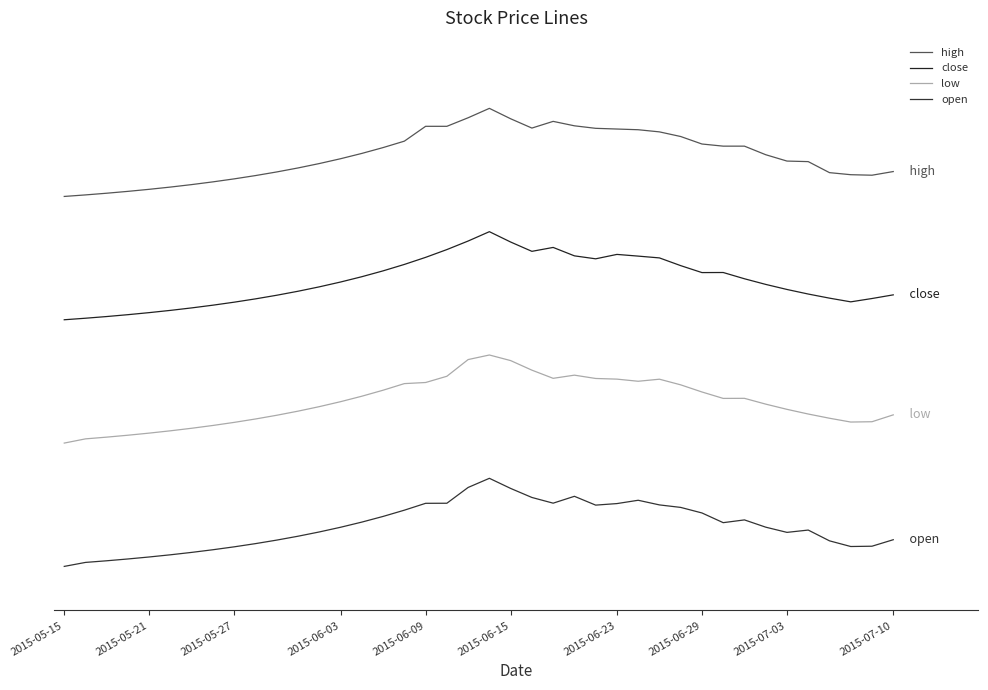

Does the chart display data point markers on the line(s)?

No